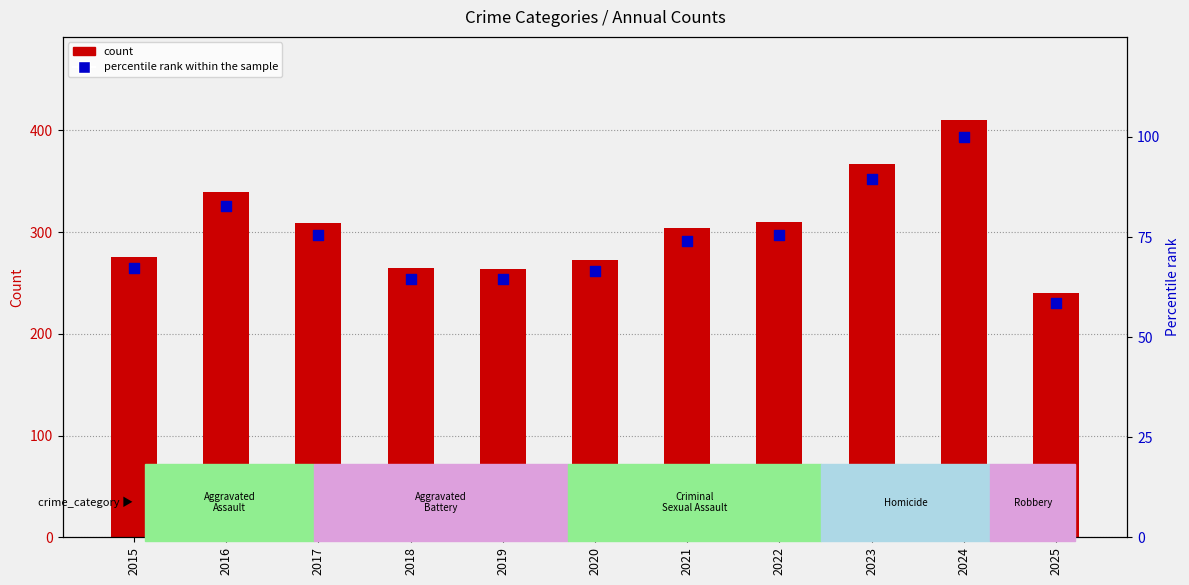

Which series contains the lowest Y value?

Percentile rank within the sample